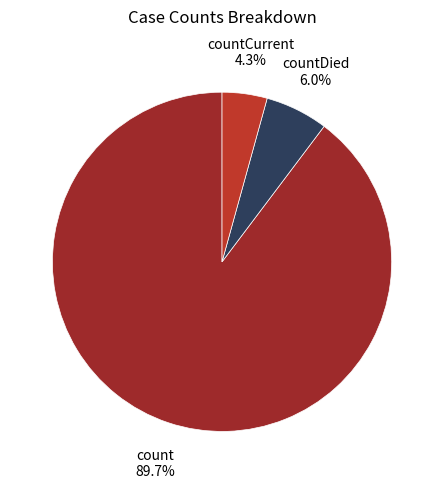

Which slice is the largest?

count